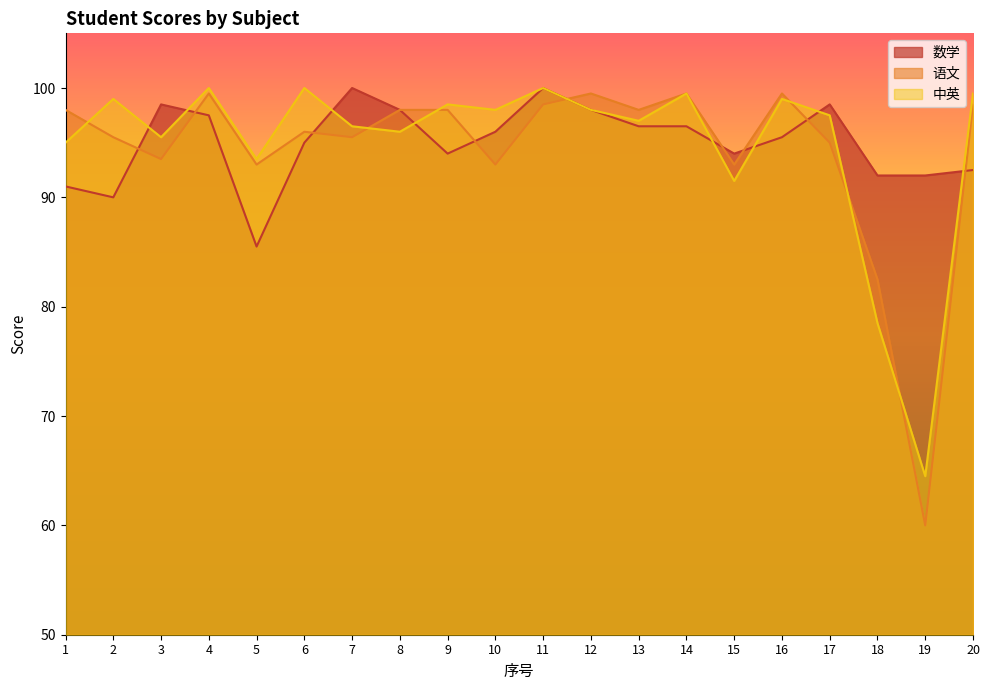

At which category does 语文 reach its first local peak?

4